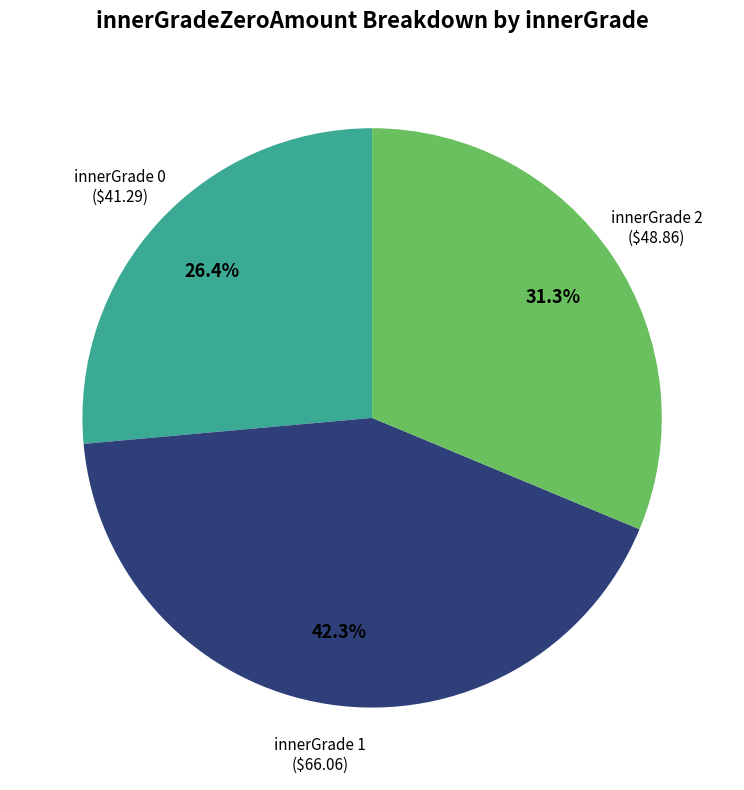

Does any single category account for the majority?

No